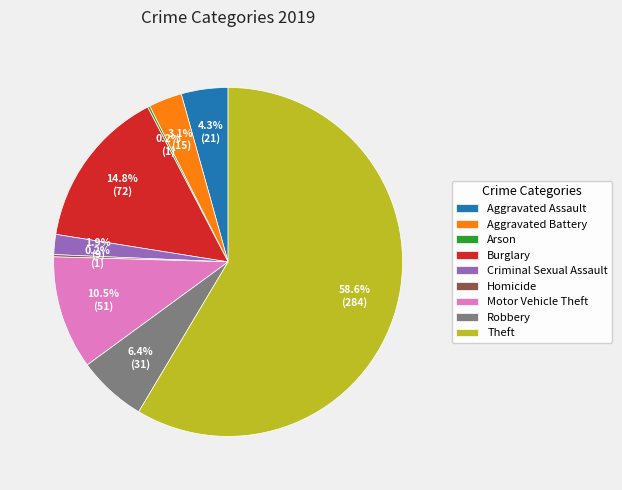

The Motor Vehicle Theft slice represents 24% of the pie. True or false?

False